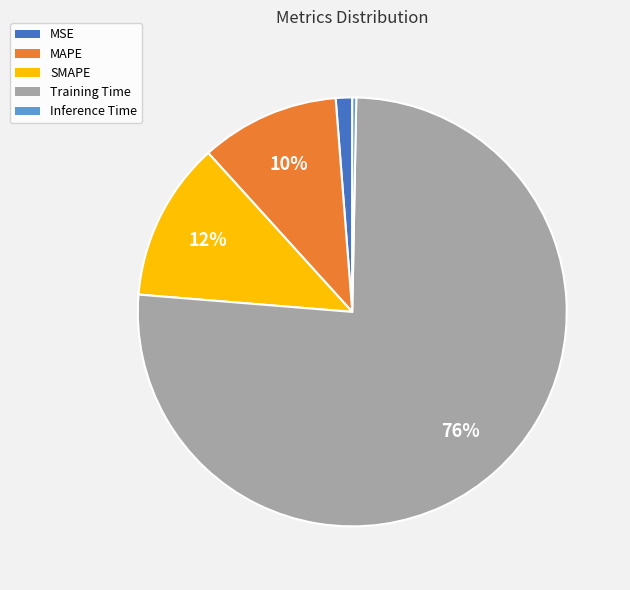

True or false: SMAPE accounts for 22% of the total.

False